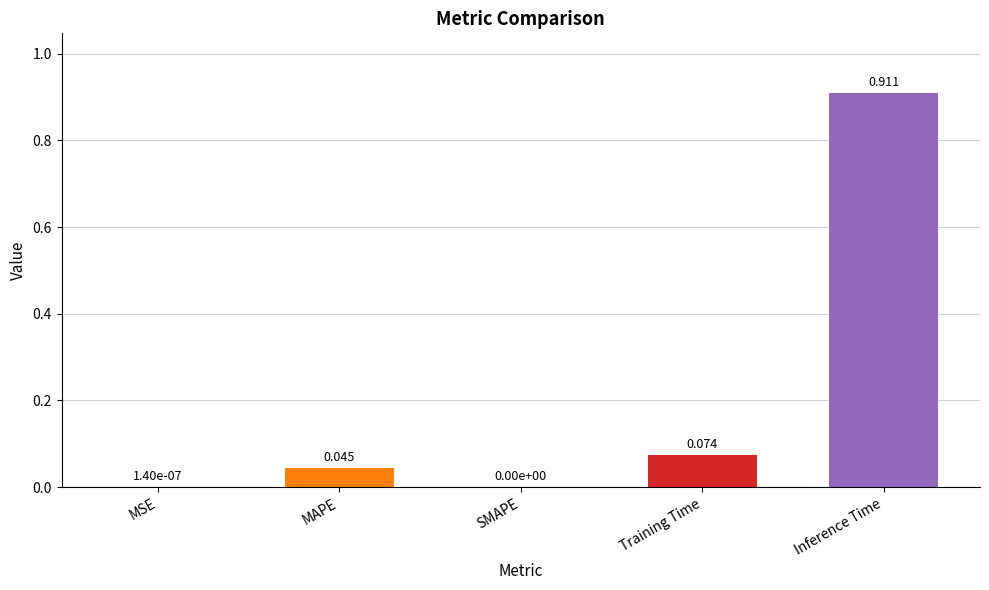

Which category has the highest value across all series?

Inference Time